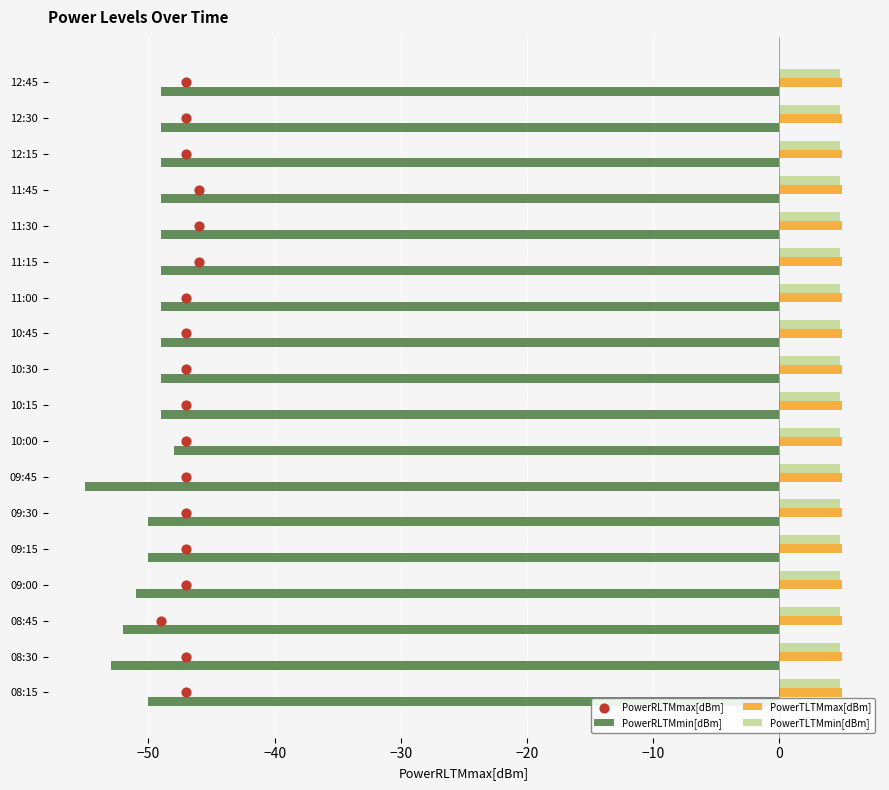

Which series reaches the maximum Y coordinate?

PowerRLTMmax[dBm]